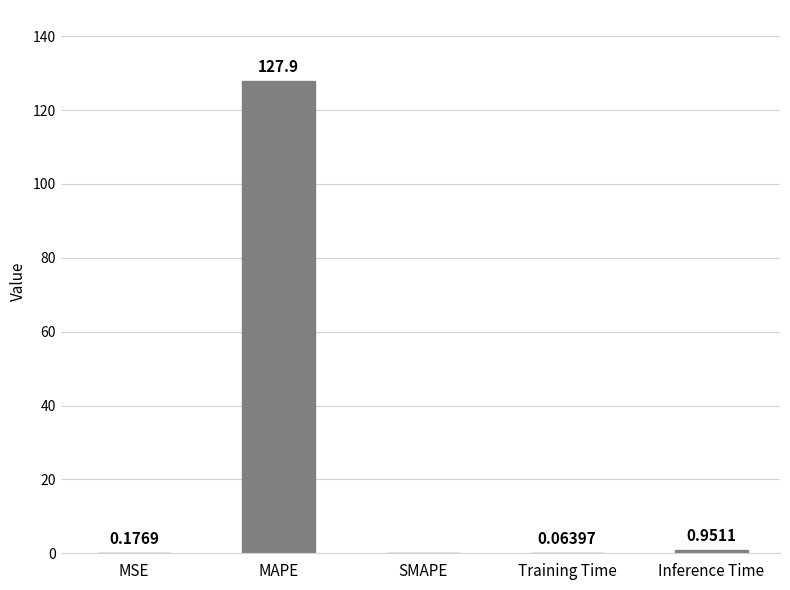

Which has a higher value, Training Time or Inference Time?

Inference Time